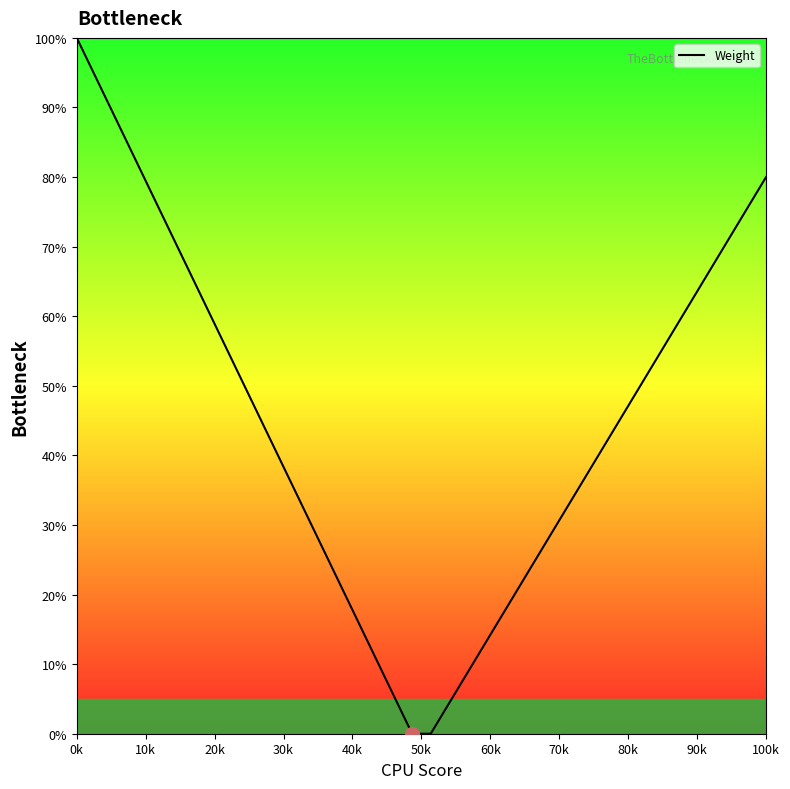

What is the greatest value displayed?

100.0